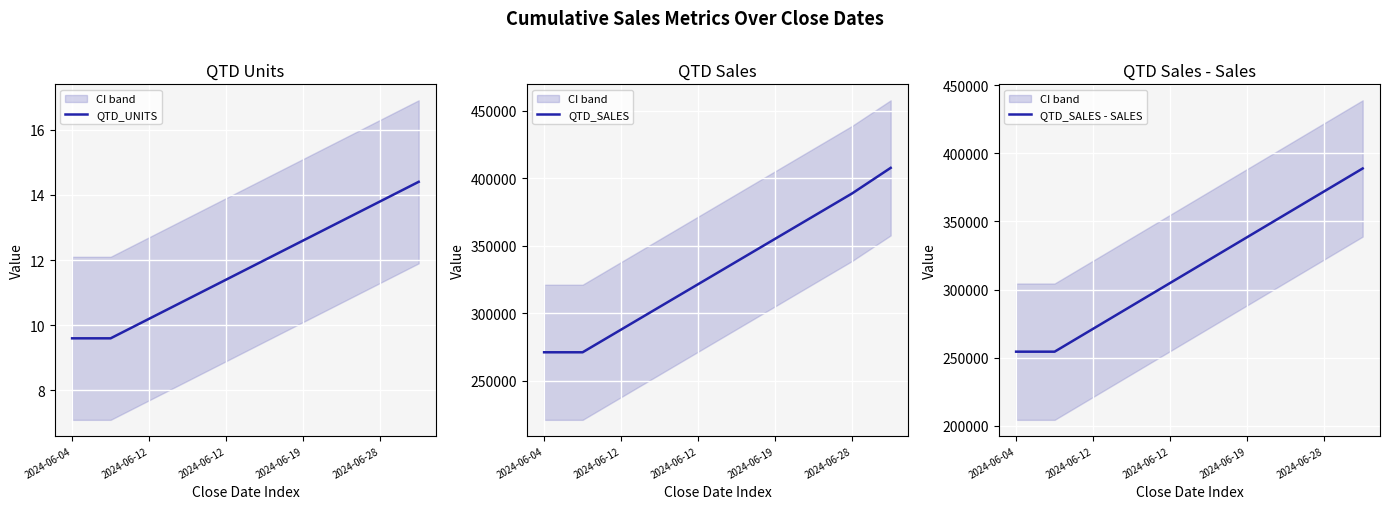

Where does the QTD_SALES series first go above 338400?

2024-06-19